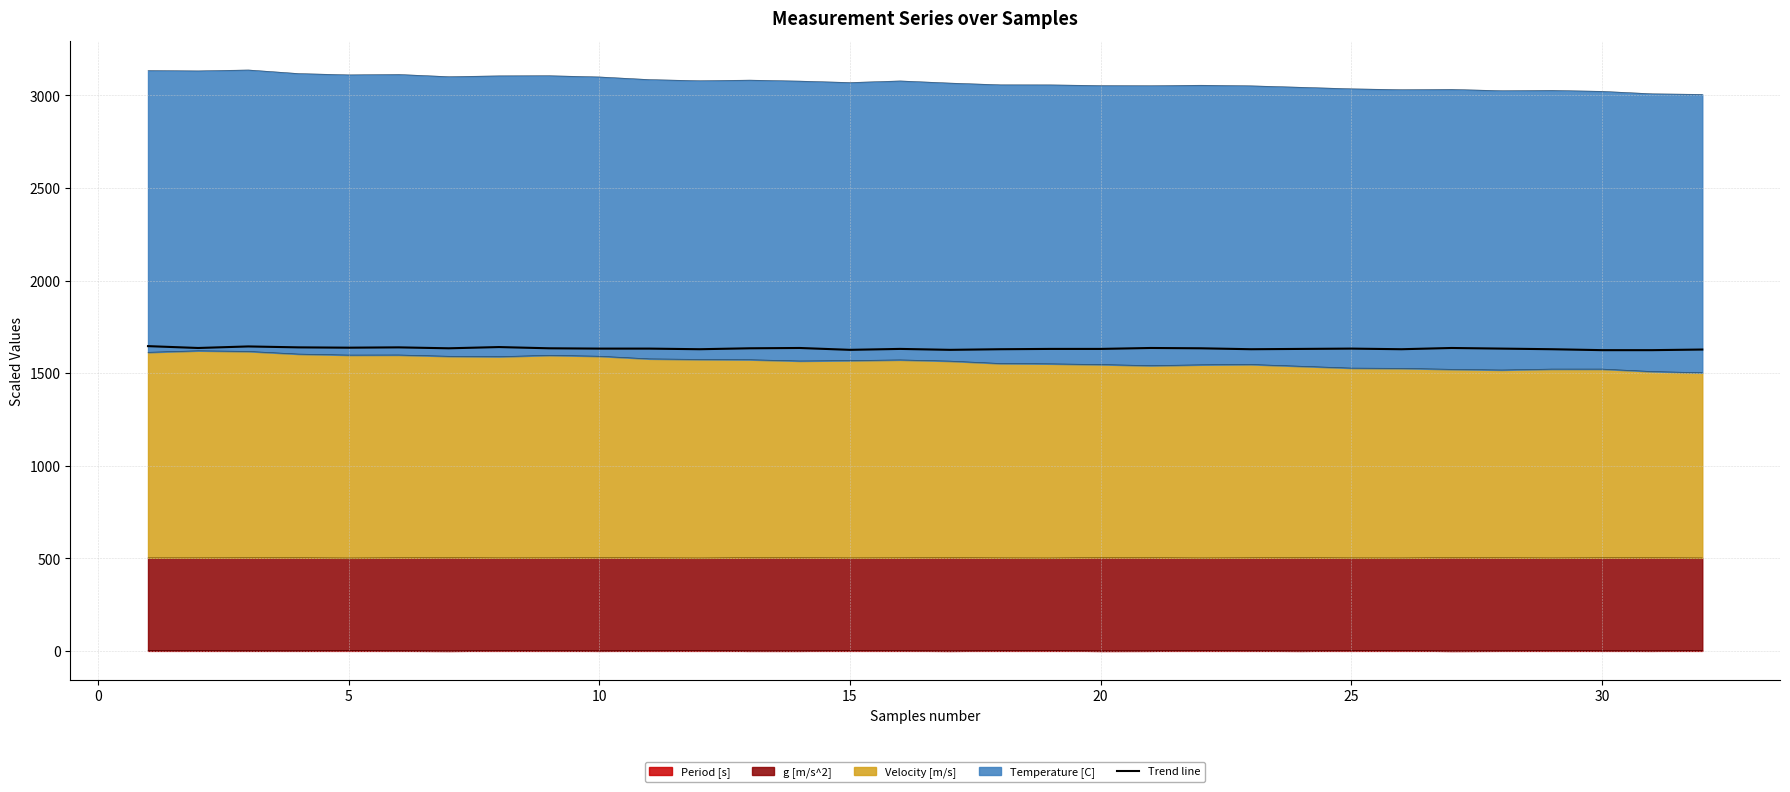

How many points are higher than both their immediate neighbors (excluding endpoints)?

8